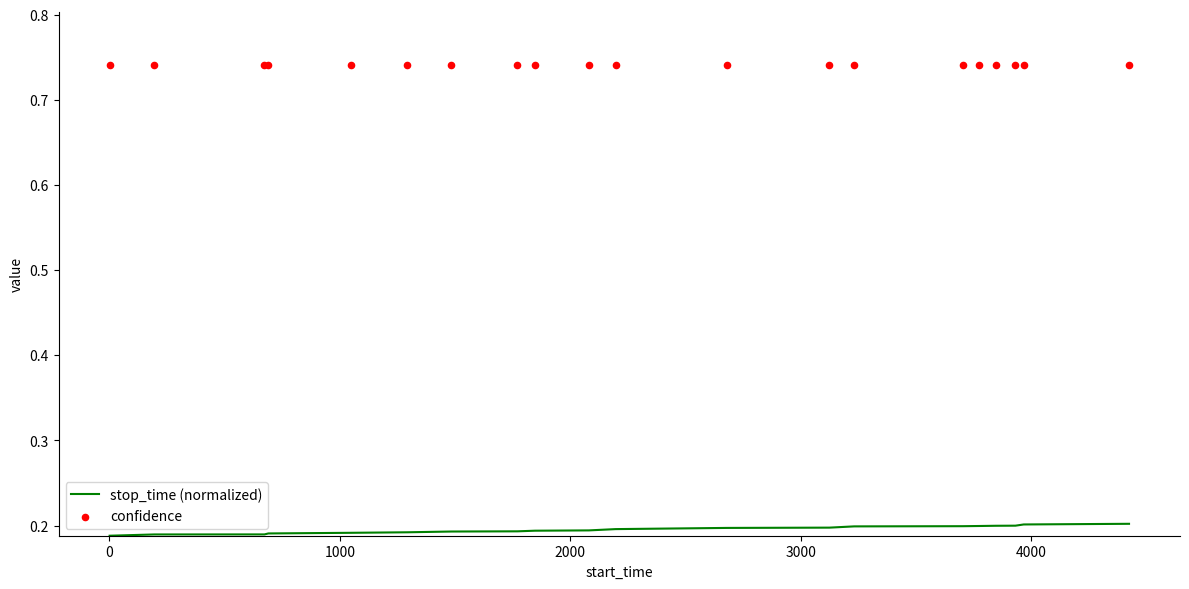

Which series contains the highest Y value?

confidence